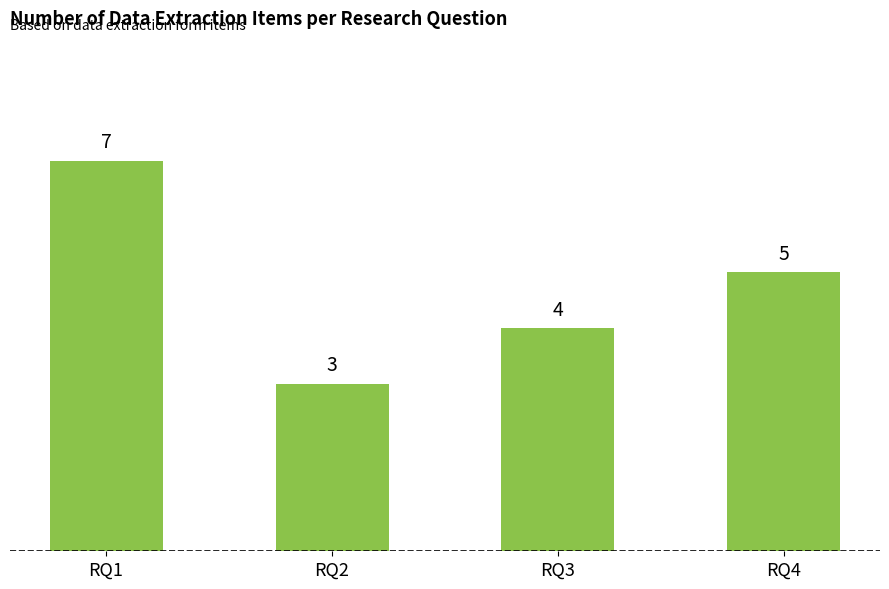

What is the ratio of the value at RQ1 to the value at RQ2?

2.3